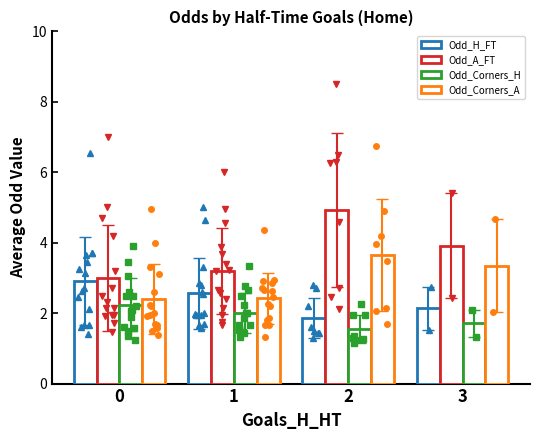

How many data points in Odd_A_FT are above 3?

3